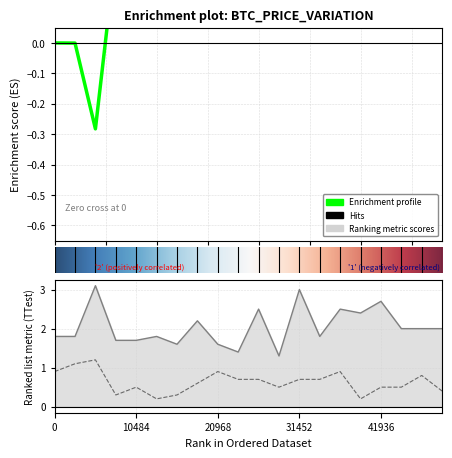

At how many categories does at least one series exceed 2?

7